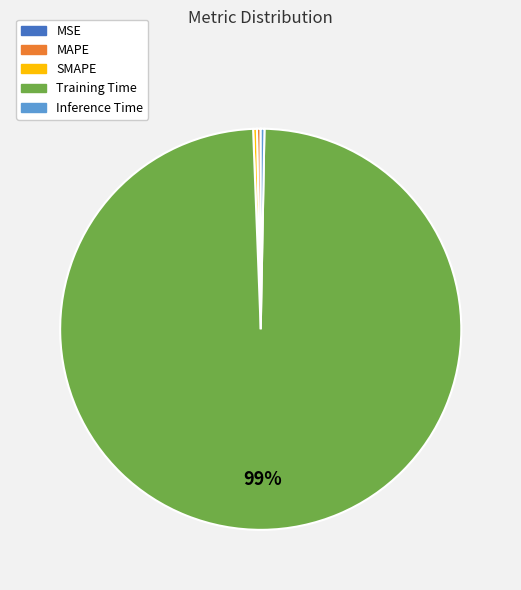

Do Training Time and MAPE together represent more than half of the pie?

Yes